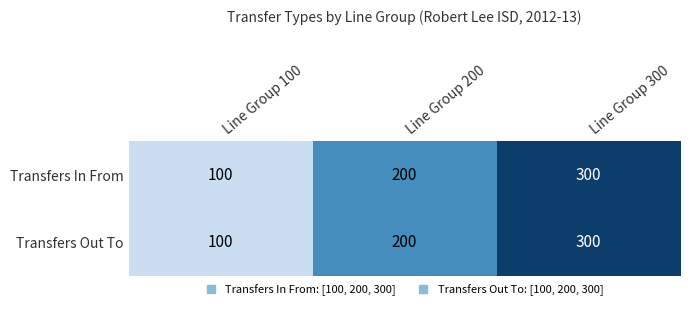

Reading left to right, extract all data points from this chart.

Transfers In From: 100	200	300
Transfers Out To: 100	200	300